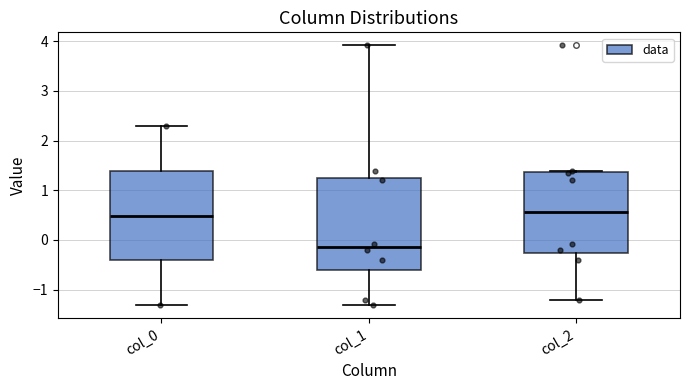

Reading left to right, transcribe this box plot: for each box, give where its median line is, the range the box spans, and where its two whiskers end, as read against the y-axis. The values are not printed on the chart, so give them approximately, as read against the axis.

col_0: median 0.5, box -0.4 to 1.4, whiskers -1.3 to 2.3
col_1: median -0.1, box -0.6 to 1.3, whiskers -1.3 to 3.9
col_2: median 0.6, box -0.3 to 1.4, whiskers -1.2 to 1.4